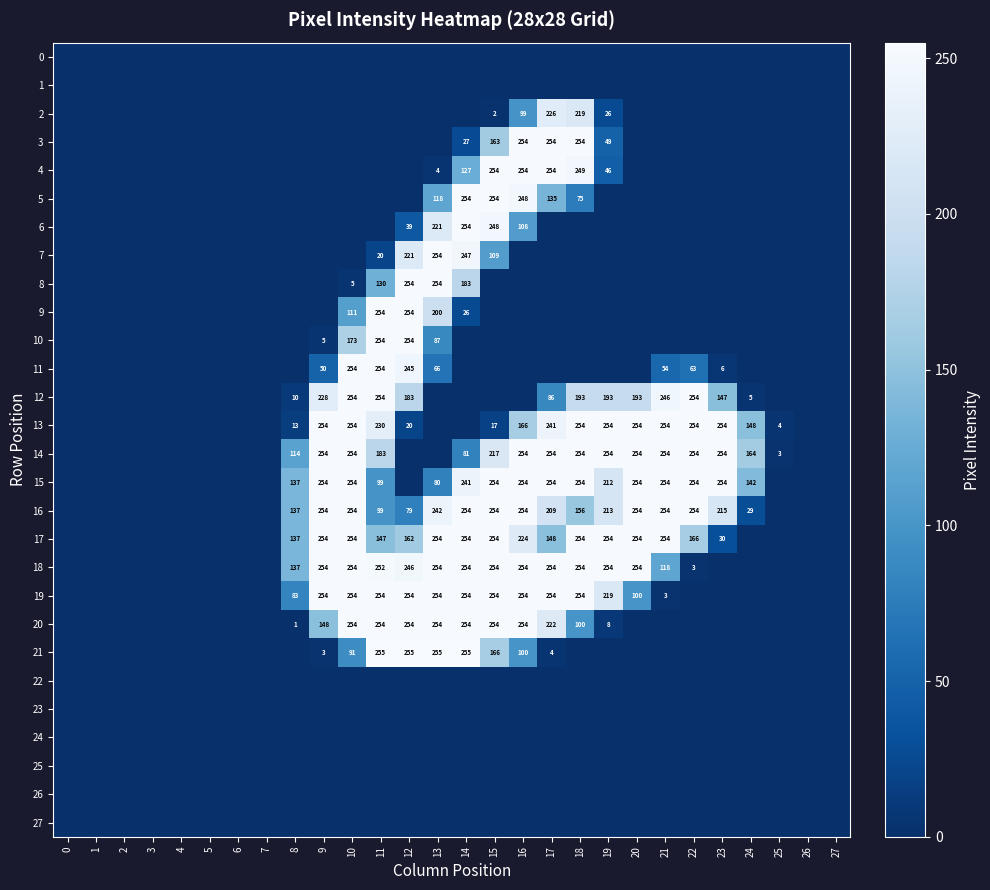

Which has a higher value, 9 or 22?

9